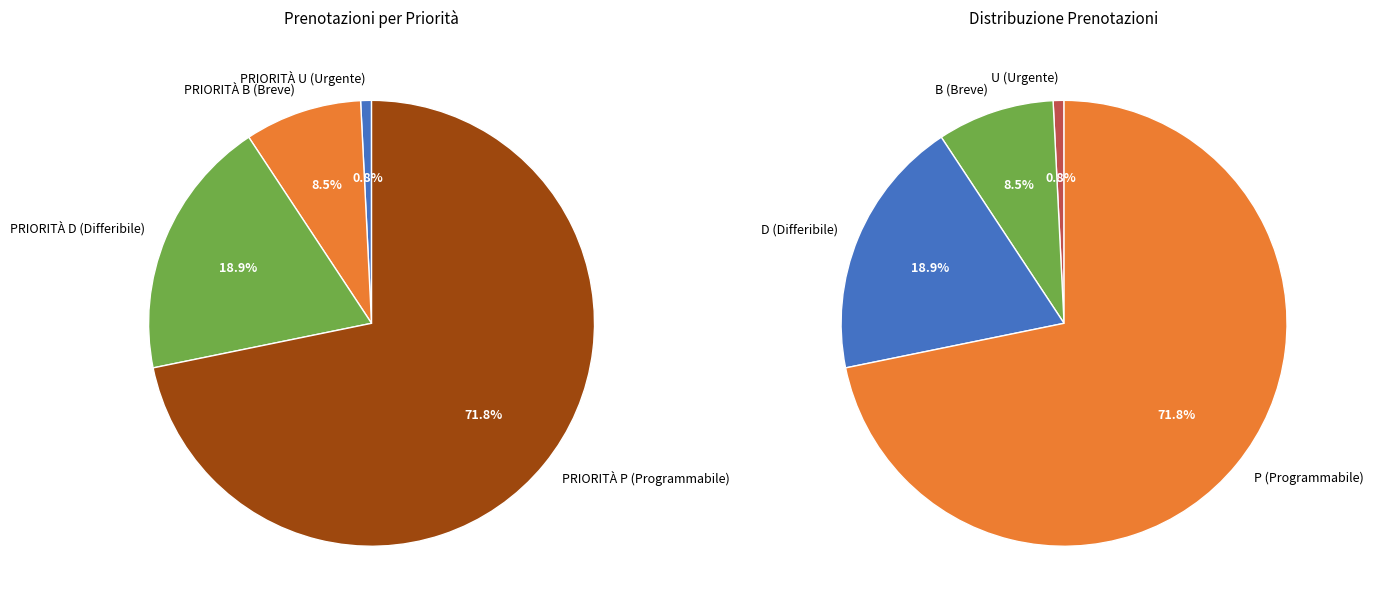

To the nearest percent, what portion does PRIORITÀ P (Programmabile) represent?

72%